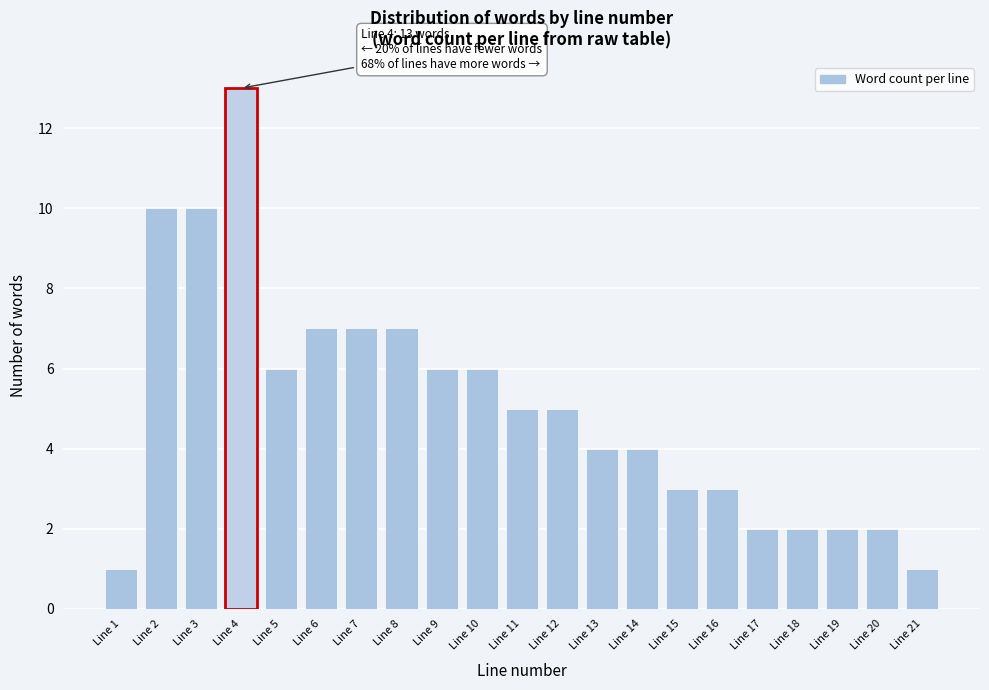

Reading left to right, list all the values displayed in this chart.

1	10	10	13	6	7	7	7	6	6	5	5	4	4	3	3	2	2	2	2	1